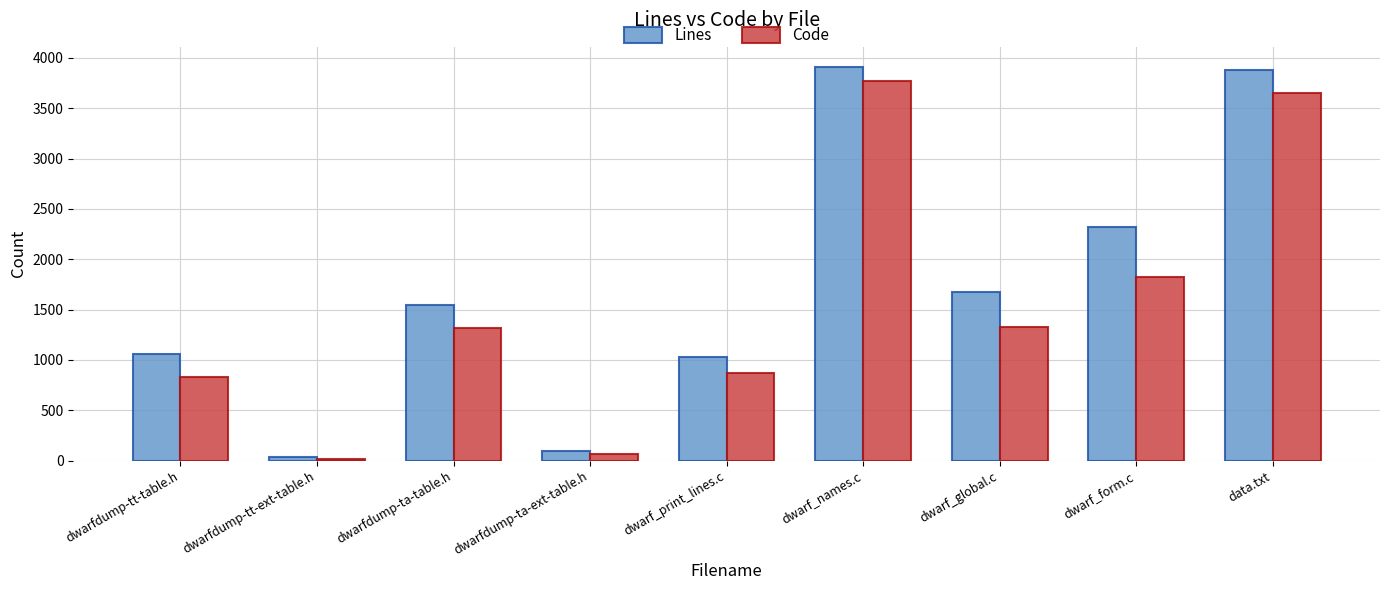

What is the sum of the Code values at dwarfdump-ta-table.h and dwarf_global.c?

2642